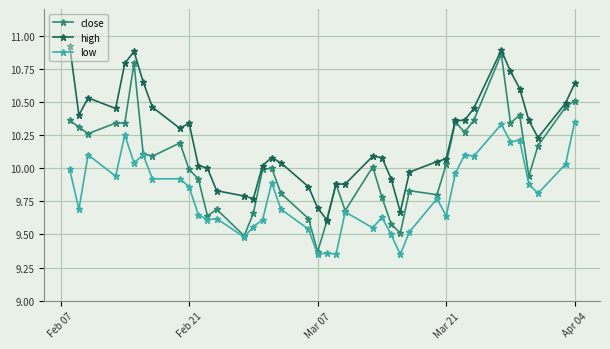

Does the chart display data point markers on the line(s)?

Yes